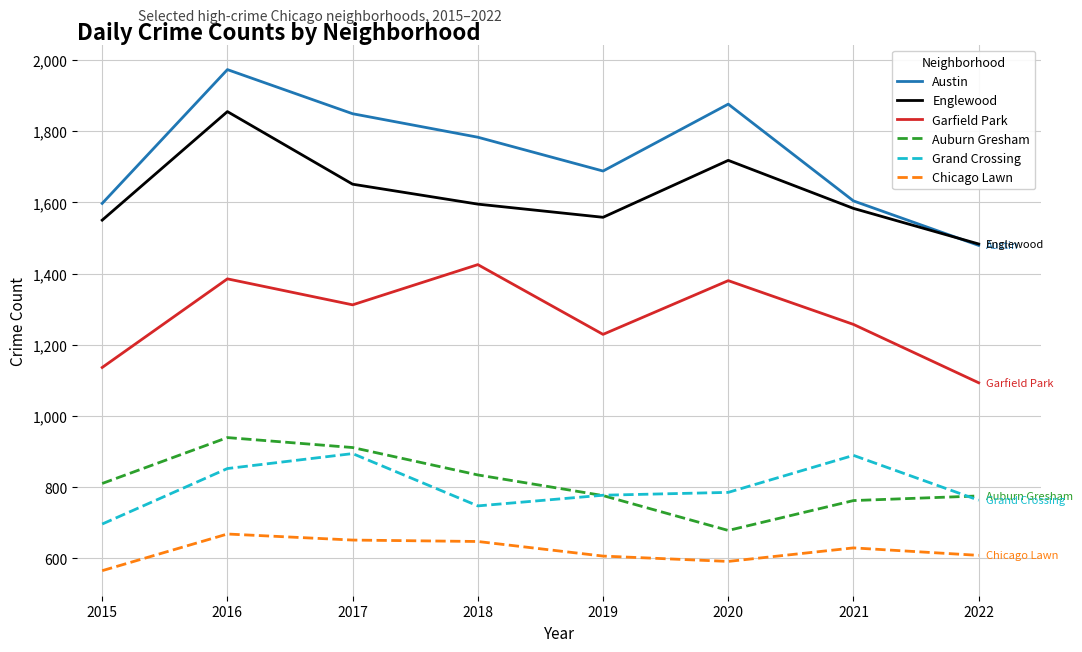

What value does the Englewood series have at 2017, to the nearest 10?

1650